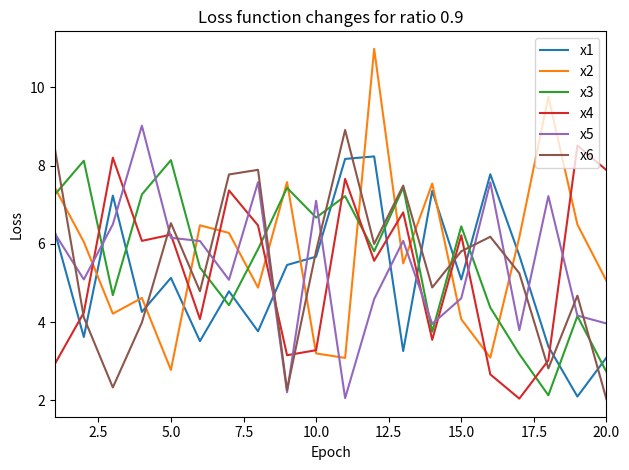

At how many categories does at least one series exceed 2?

20